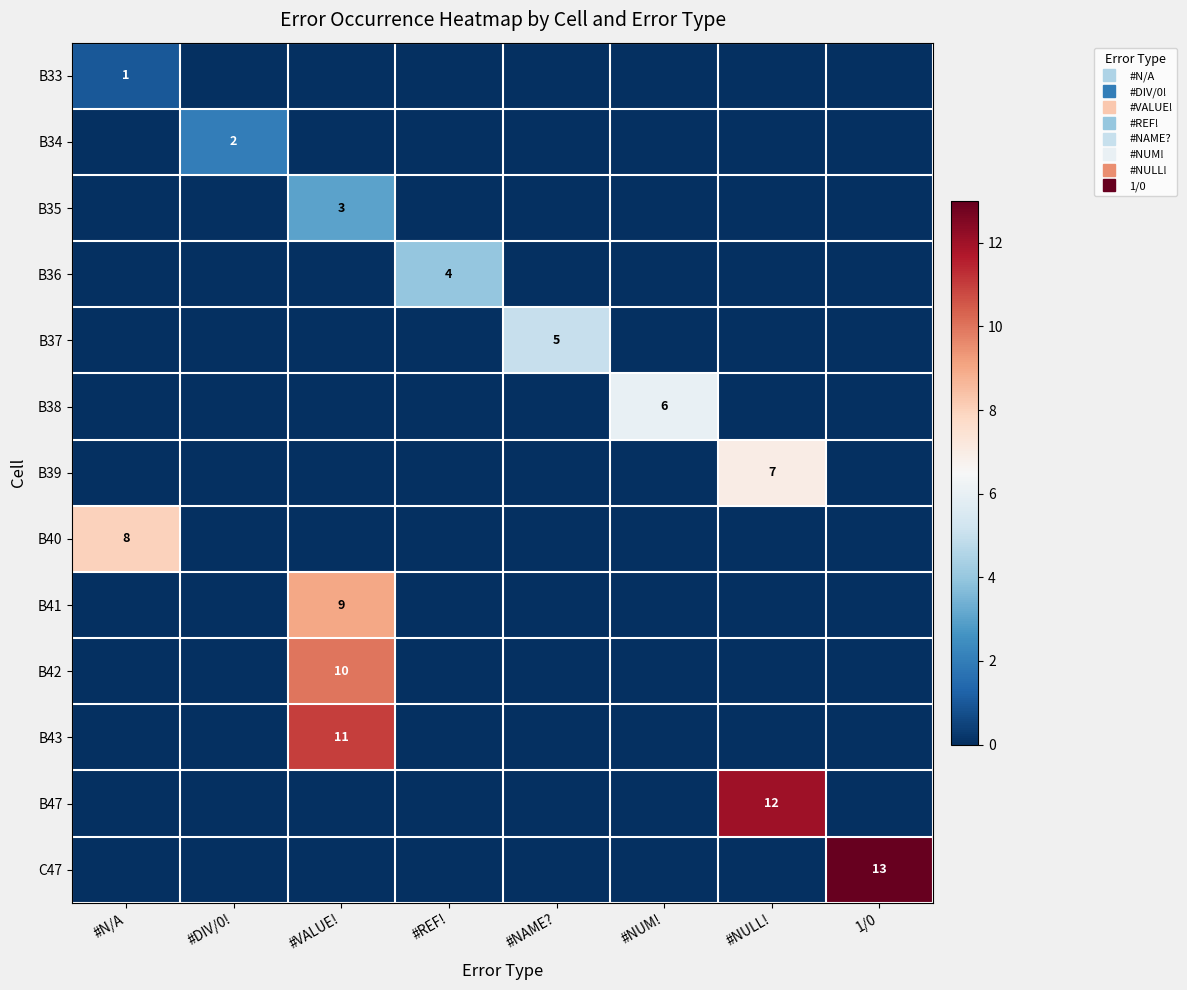

How many categories are shown in the chart?

8